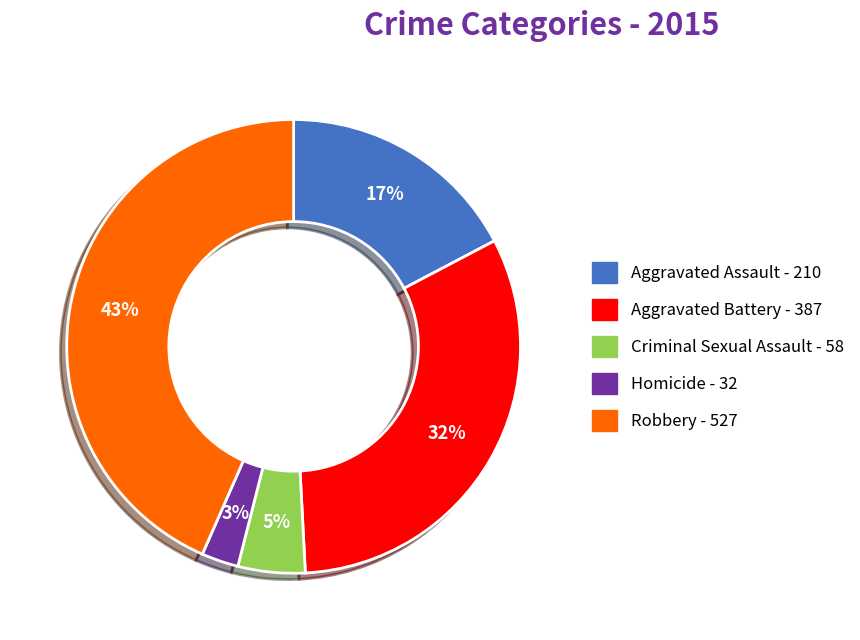

Is the sum of Criminal Sexual Assault and Homicide greater than half?

No